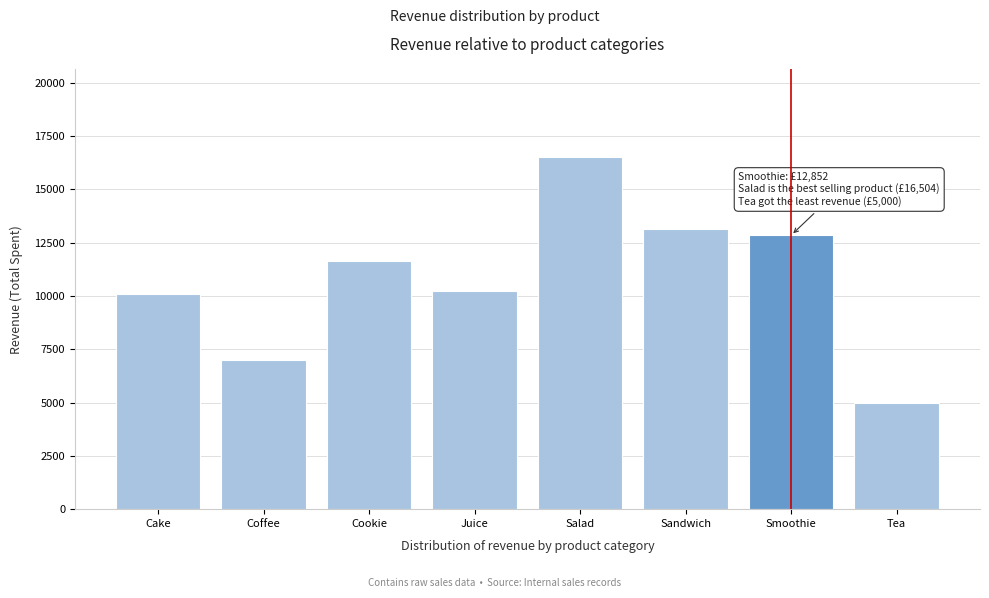

Reading left to right, list all the values displayed in this chart.

Cake=10108.0	Coffee=6989.0	Cookie=11654.5	Juice=10215.0	Salad=16504.0	Sandwich=13122.0	Smoothie=12852.0	Tea=5000.0